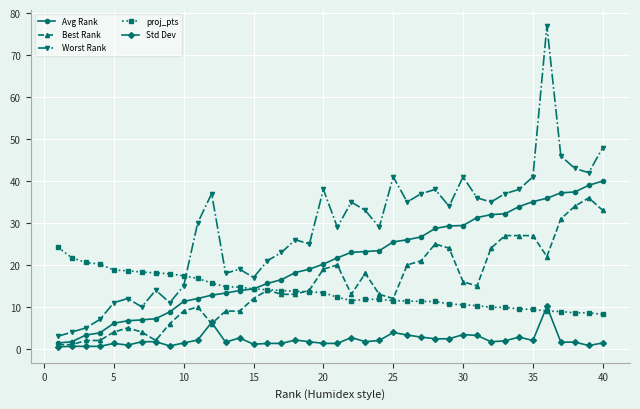

What is the highest value of the Std Dev series?

10.1